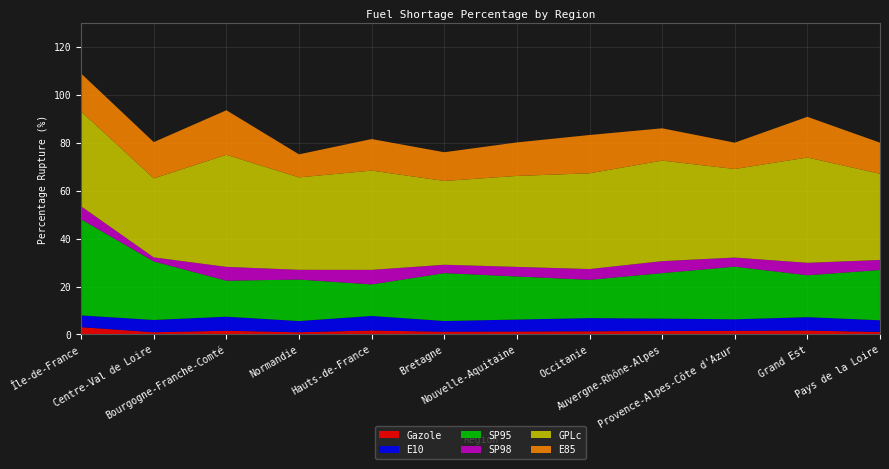

Reading left to right, extract all data points from this chart.

Gazole: 3.0	0.9	1.5	0.9	1.6	1.1	1.2	1.3	1.4	1.5	1.6	1.0
E10: 4.9	5.1	5.9	4.7	6.1	4.5	5.0	5.5	5.2	4.8	5.6	4.9
SP95: 40.1	24.5	15.0	17.3	13.2	20.0	18.0	16.0	19.0	22.0	17.5	21.0
SP98: 5.4	1.7	5.8	4.1	6.1	3.5	4.0	4.5	5.0	3.8	5.2	4.2
GPLc: 39.6	33.0	46.8	38.6	41.5	35.0	38.0	40.0	42.0	37.0	44.0	36.0
E85: 15.8	15.2	18.6	9.6	13.2	12.0	14.0	16.0	13.5	11.0	17.0	13.0